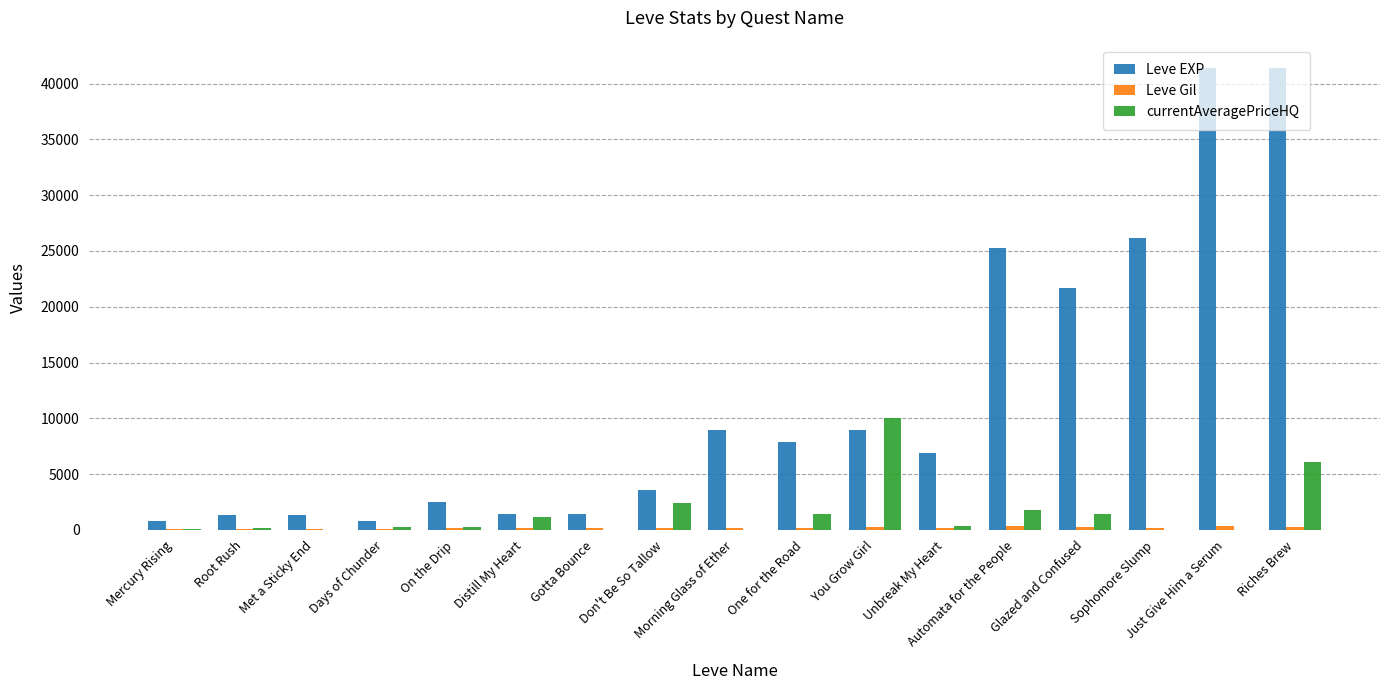

At which category is the sum across all series the highest?

Riches Brew